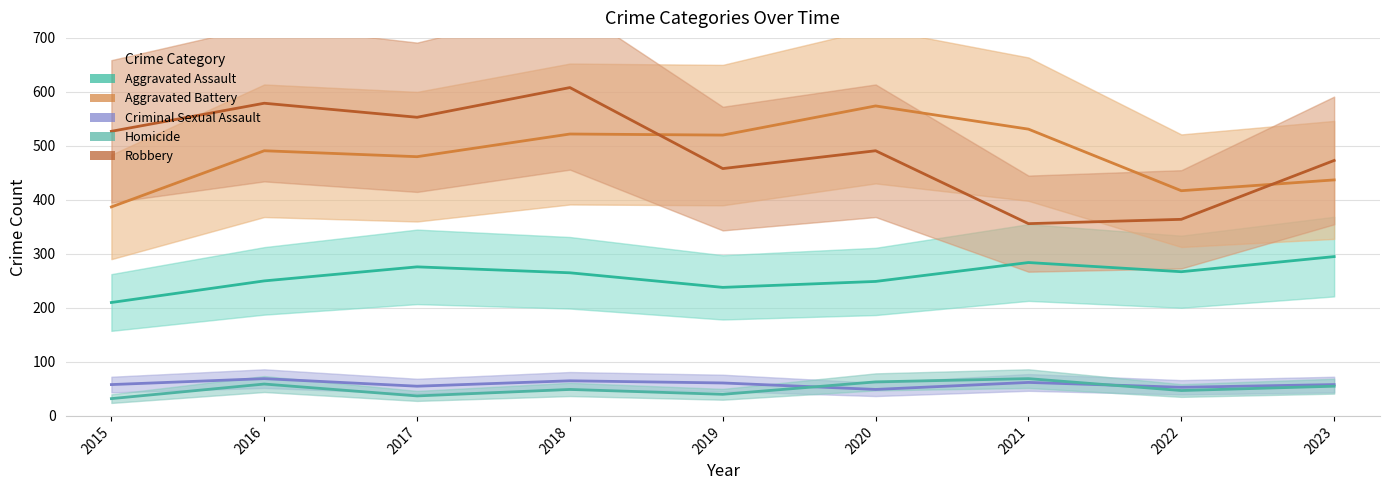

True or false: Robbery and Criminal Sexual Assault intersect in this chart.

False